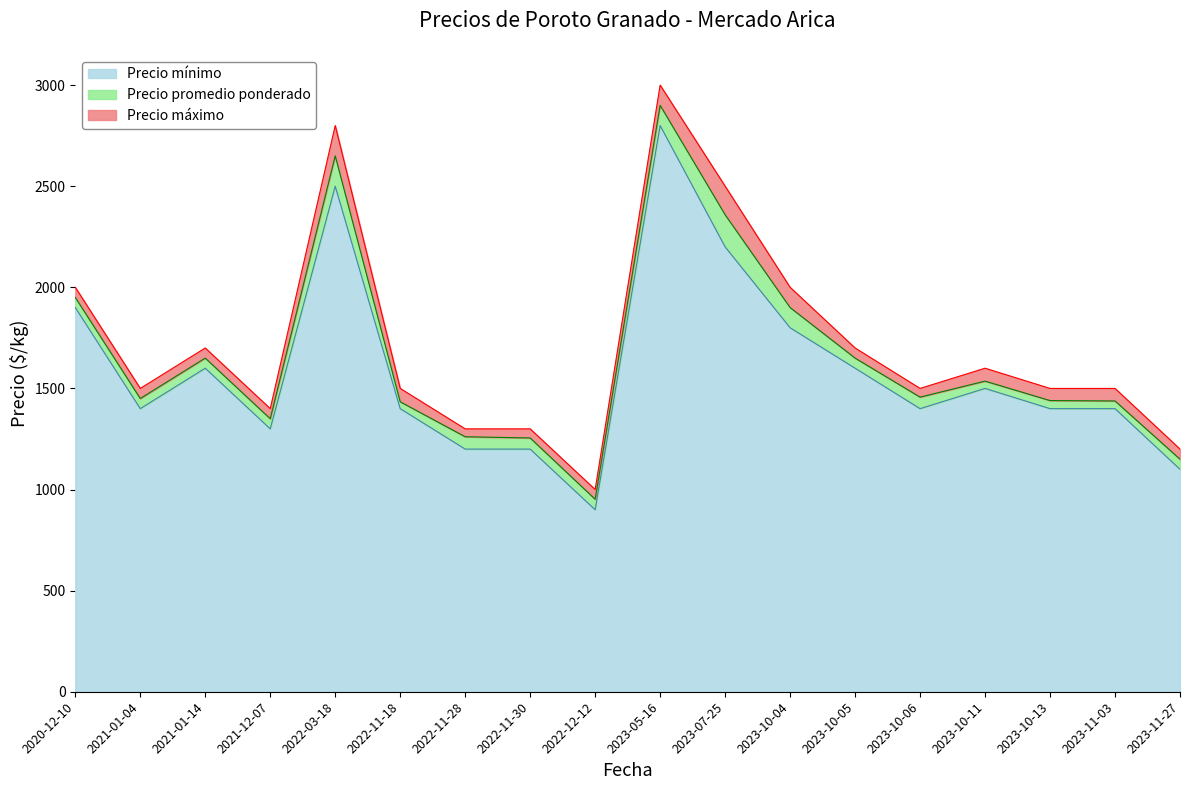

The value of Precio máximo at 2023-10-11 is 1600. True or false?

True